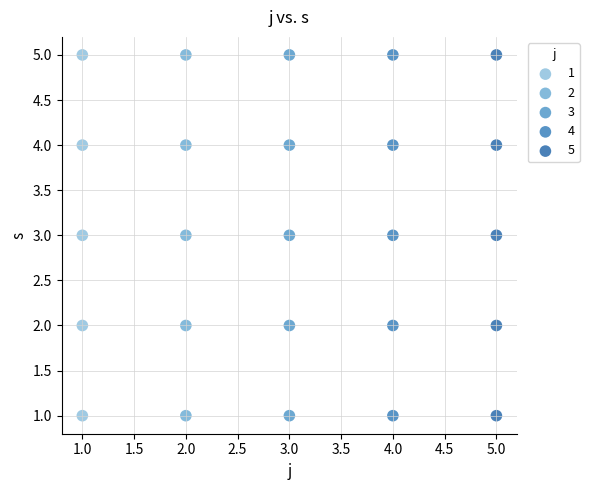

What are all the series names shown in the legend?

1, 2, 3, 4, 5